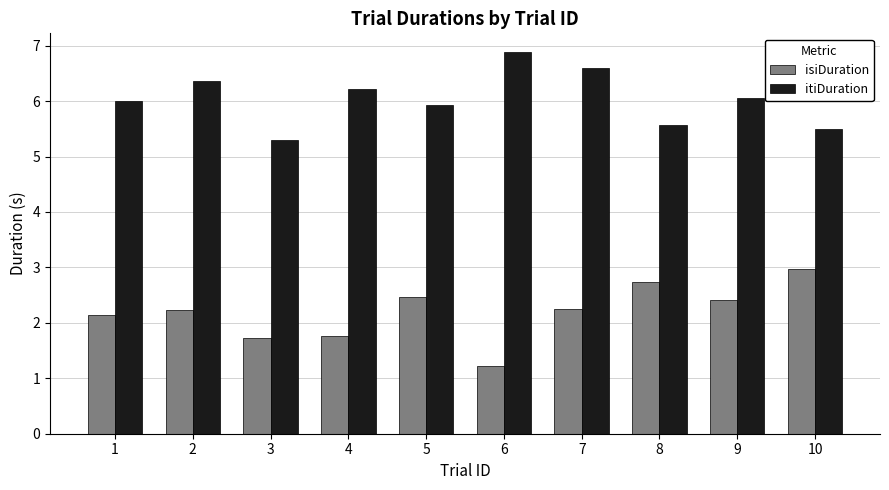

What value does the isiDuration series have at 10?

3.0